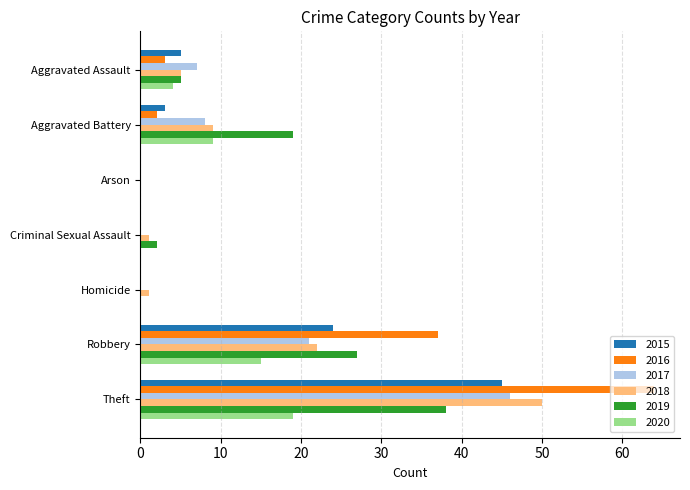

At which label is 2015 closest to 22?

Robbery